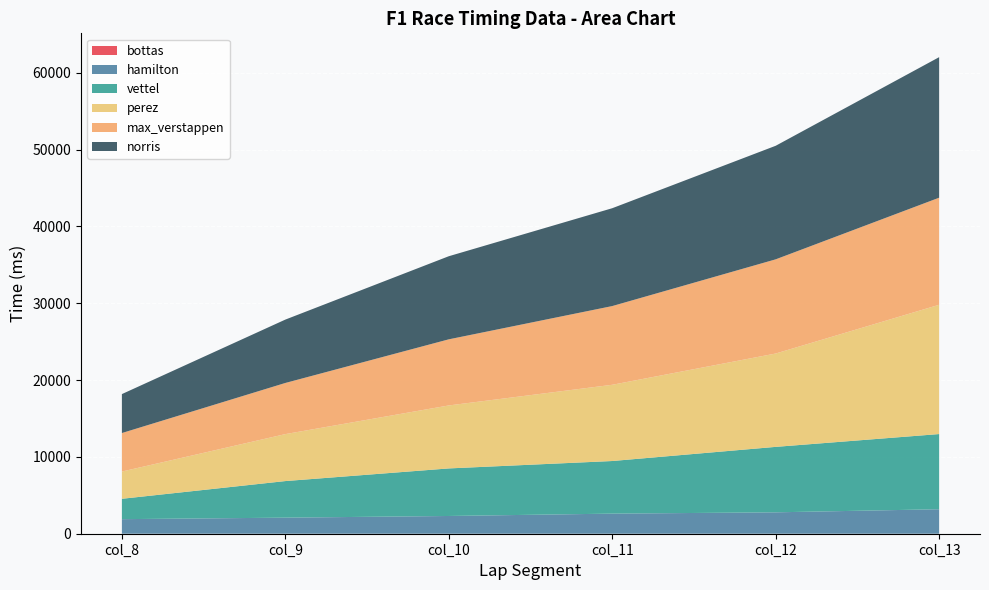

Reading left to right, what are all the values shown in this chart?

bottas: 0	0	0	0	0	0
hamilton: 1896	2091	2309	2615	2785	3187
vettel: 2650	4762	6190	6848	8519	9785
perez: 3547	6112	8197	9922	12150	16827
max_verstappen: 5011	6657	8605	10245	12258	13935
norris: 5069	8248	10816	12736	14780	18292